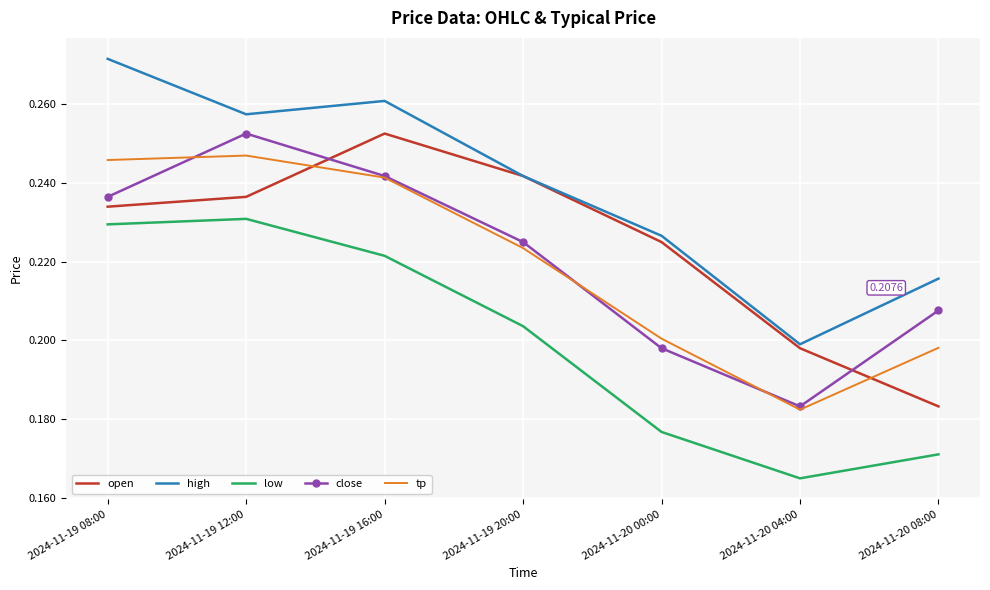

Rank the series at 2024-11-19 12:00 from lowest to highest value.

low, open, tp, close, high